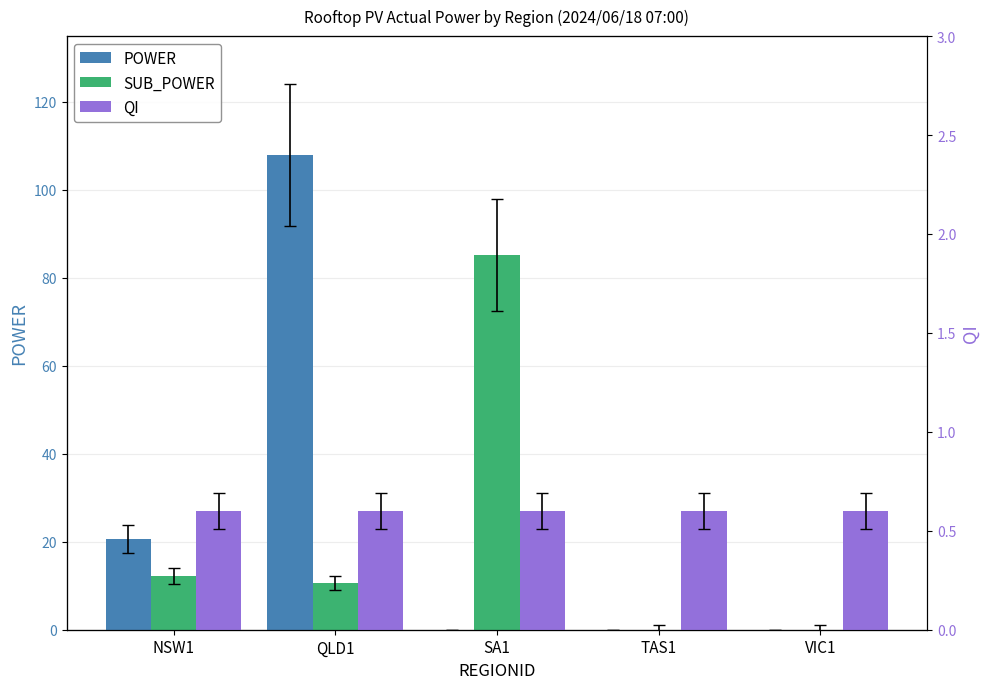

Reading left to right, what are all the values shown in this chart?

POWER: NSW1=20.6	QLD1=108.0	SA1=0.0	TAS1=0.0	VIC1=0.0
SUB_POWER: NSW1=12.2	QLD1=10.6	SA1=85.1	TAS1=0.0	VIC1=0.0
QI: NSW1=0.6	QLD1=0.6	SA1=0.6	TAS1=0.6	VIC1=0.6